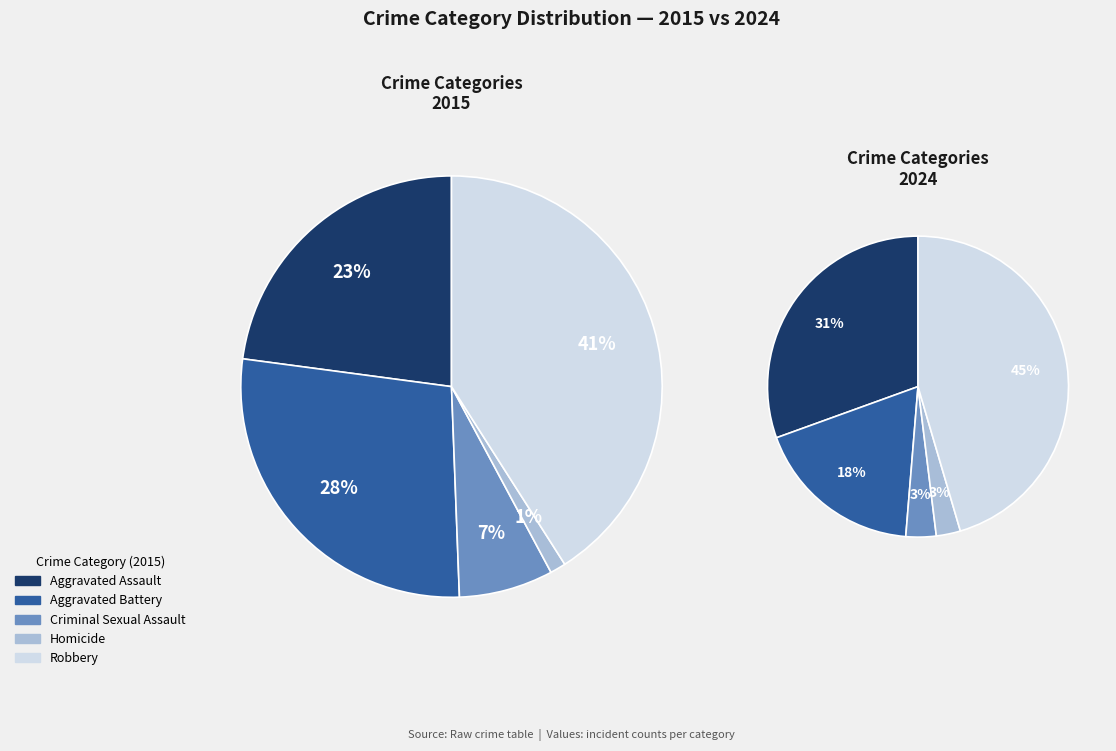

Does any single category account for the majority?

No